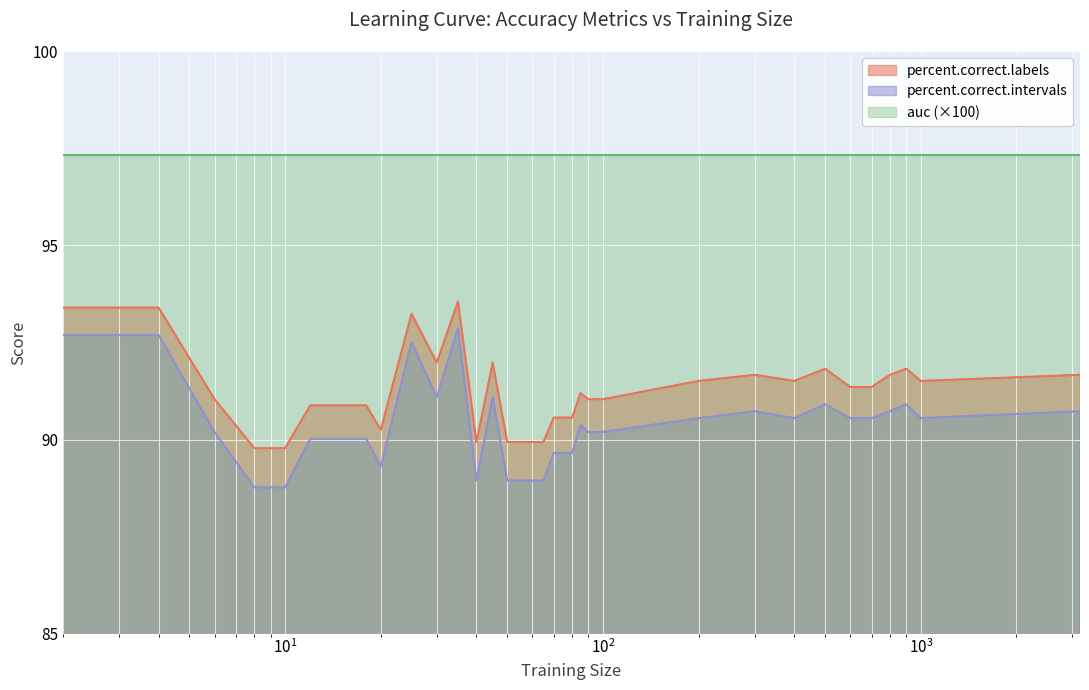

At which category does percent.correct.labels reach its first local peak?

25